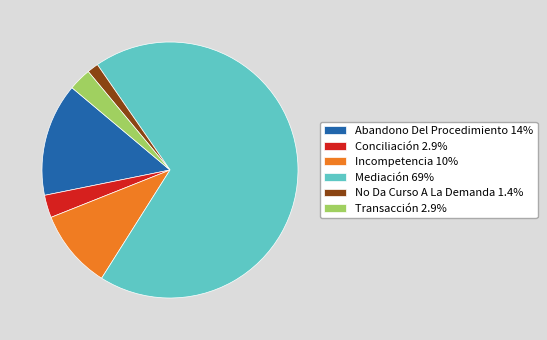

Which category has the biggest portion of the pie?

Mediación